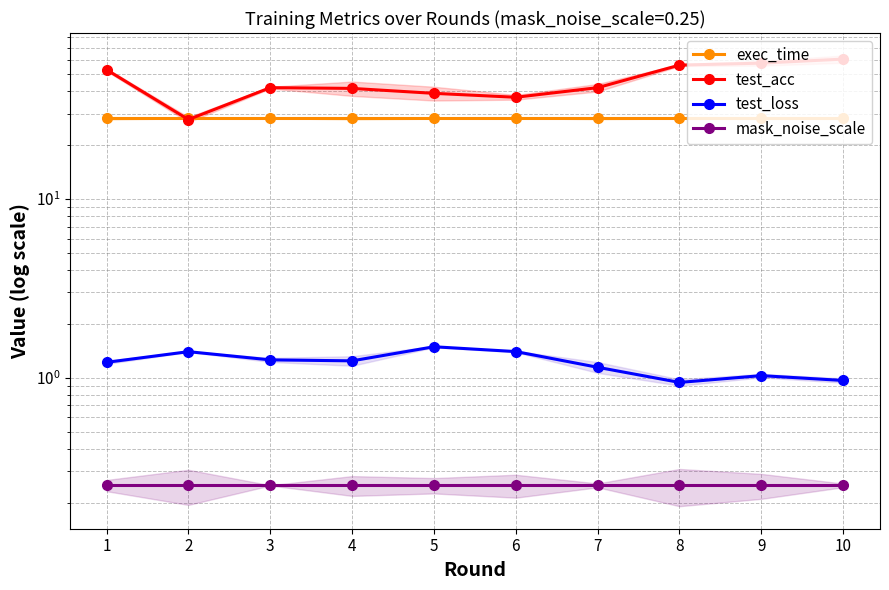

What value does the test_acc series have at 4?

41.5